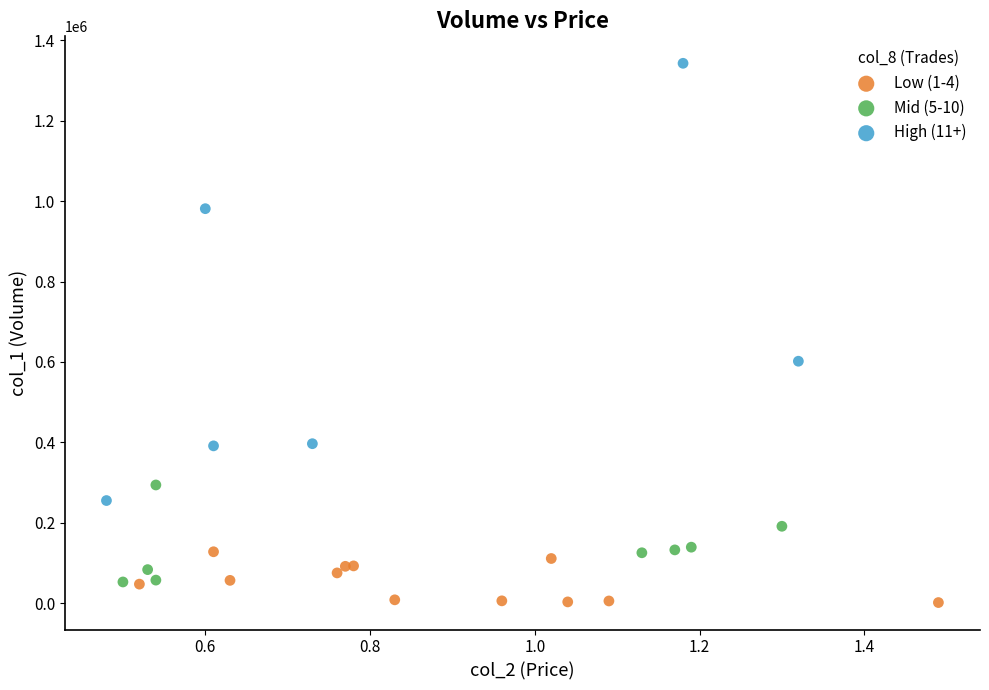

Which series has the largest Y range (max minus min)?

High (11+)